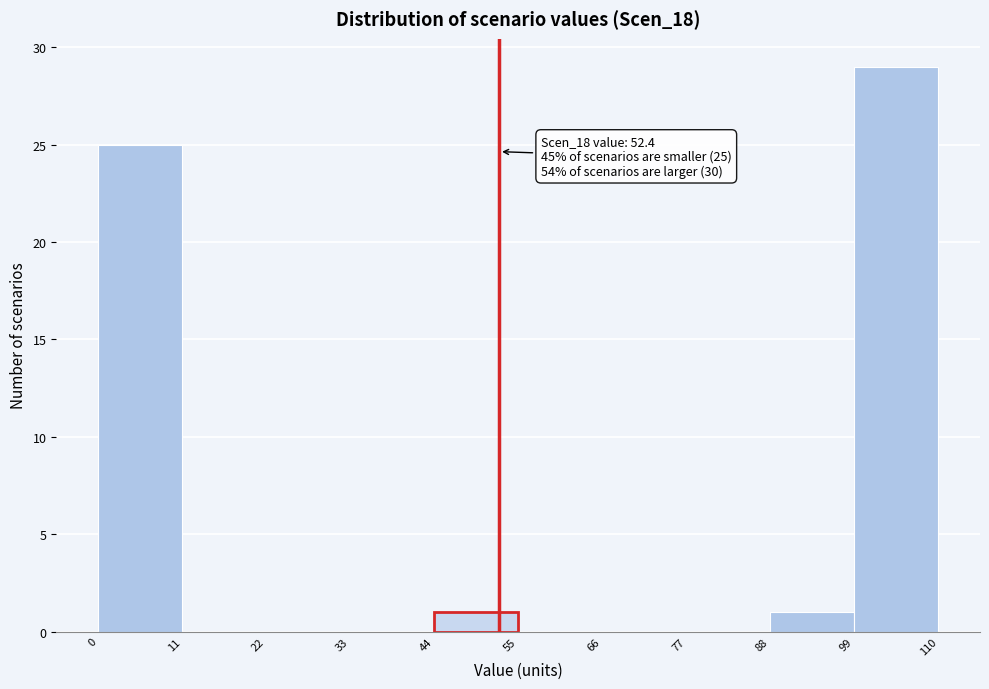

Which range on the x-axis has the tallest bar?

99 to 110